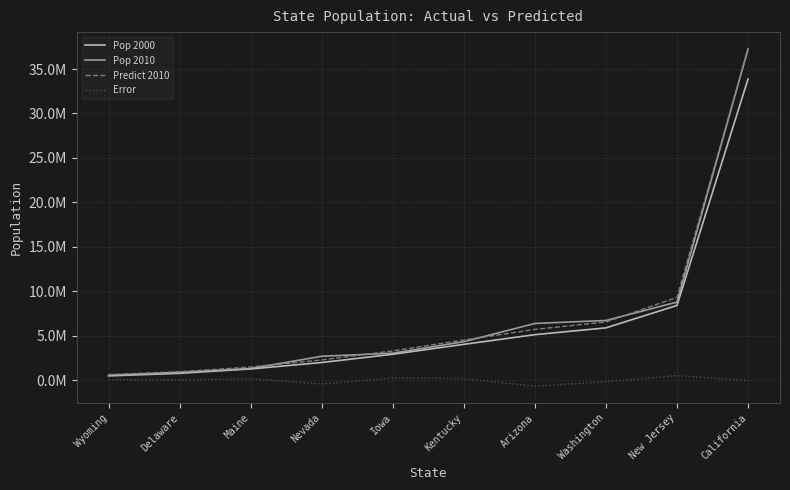

How many intersections are there between Predict 2010 and Pop 2010?

5